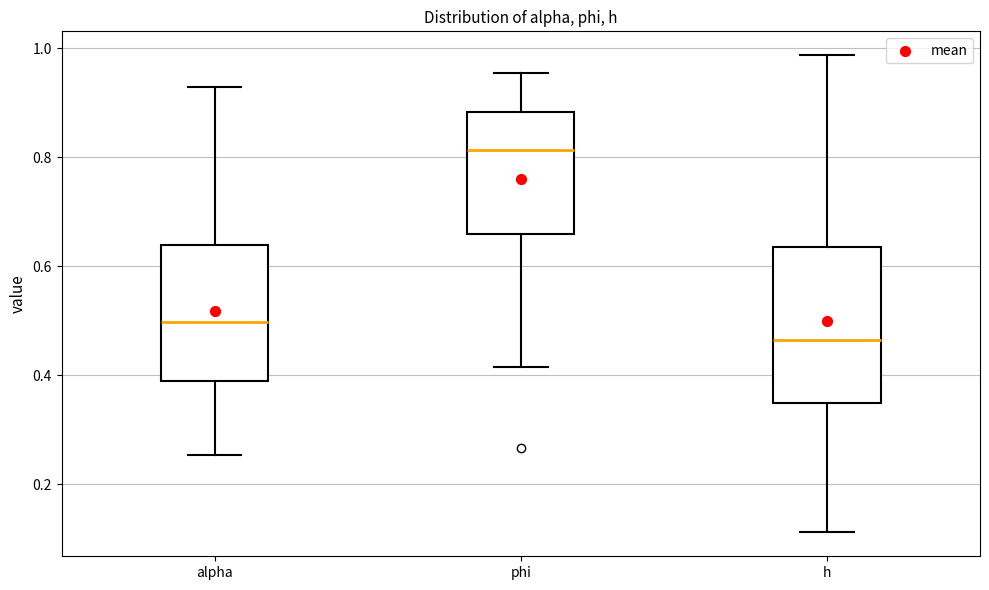

Which box's median line is the highest?

phi